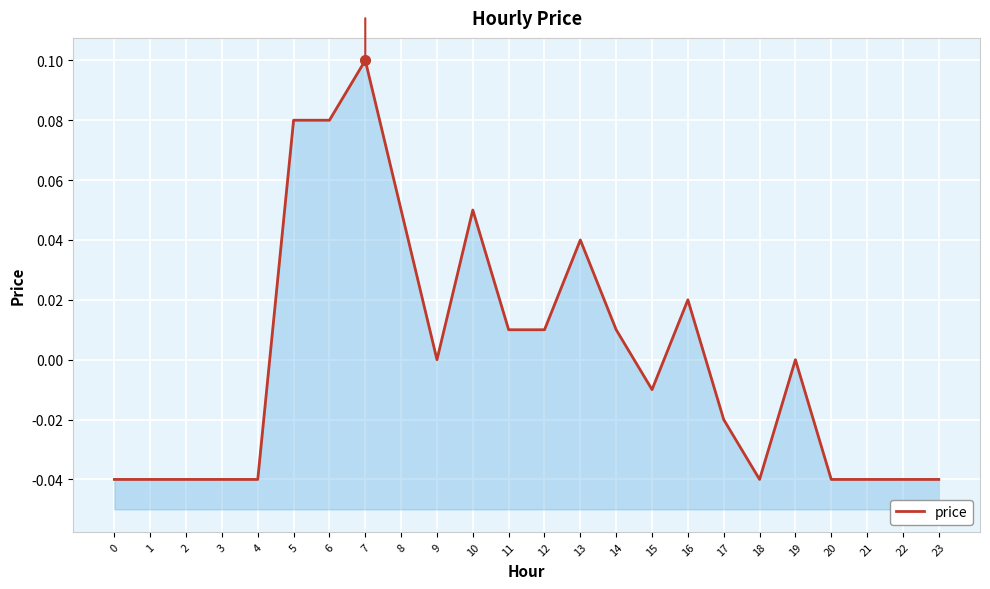

The chart shows a value of -0.0 at 1. True or false?

True